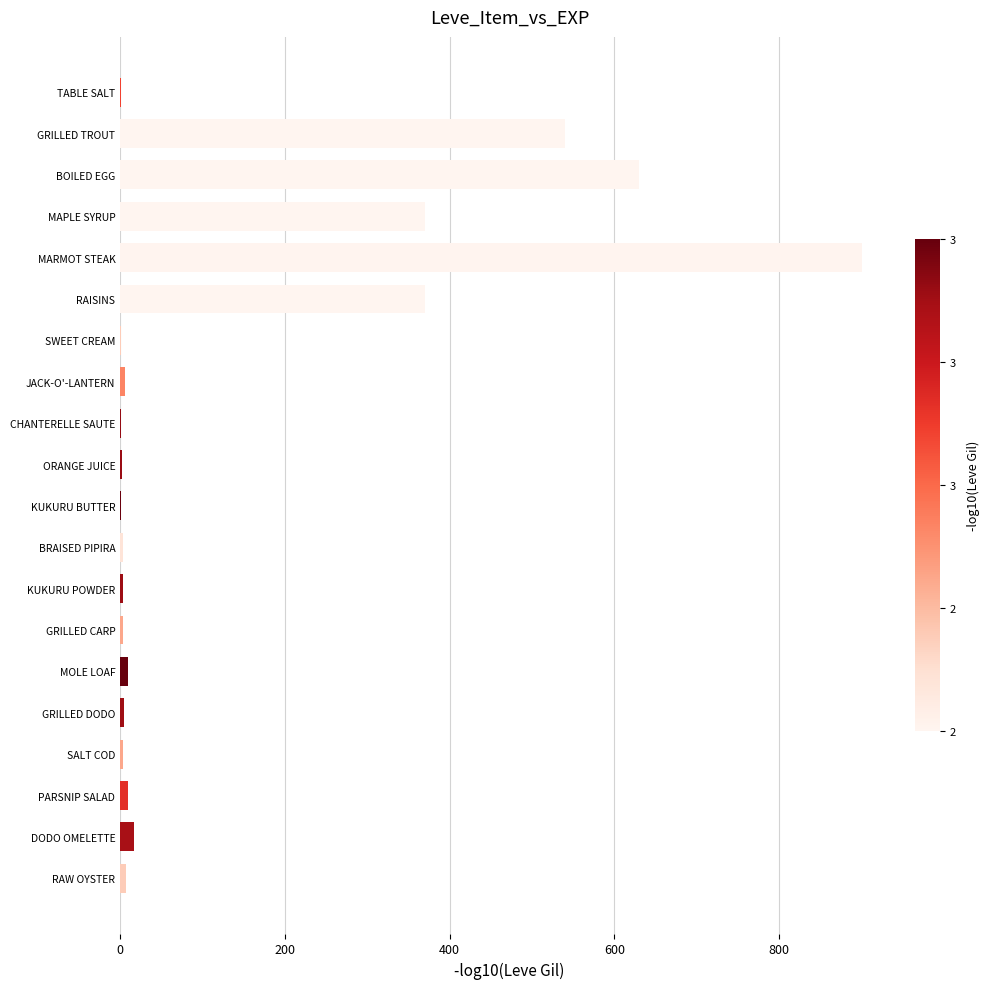

Are the bars horizontal?

Yes